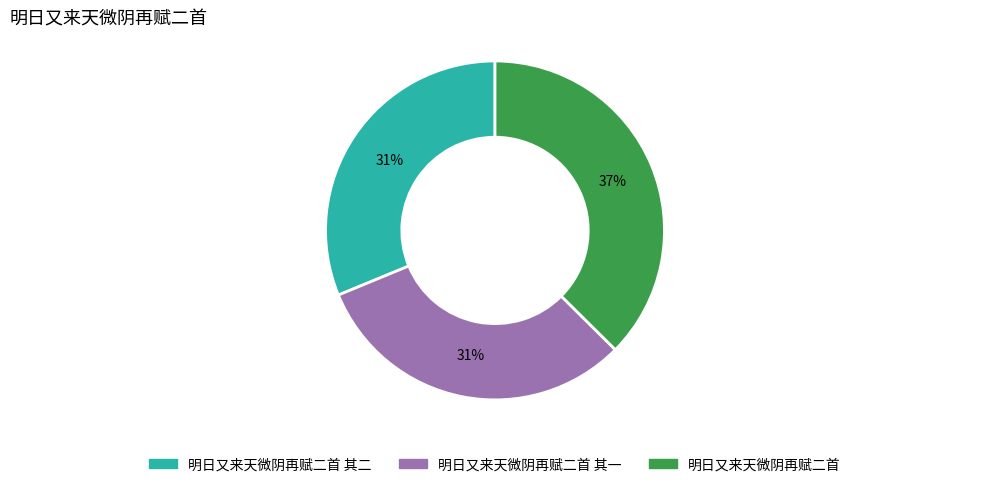

To the nearest percent, what is the difference between the largest and smallest slice percentages?

6%